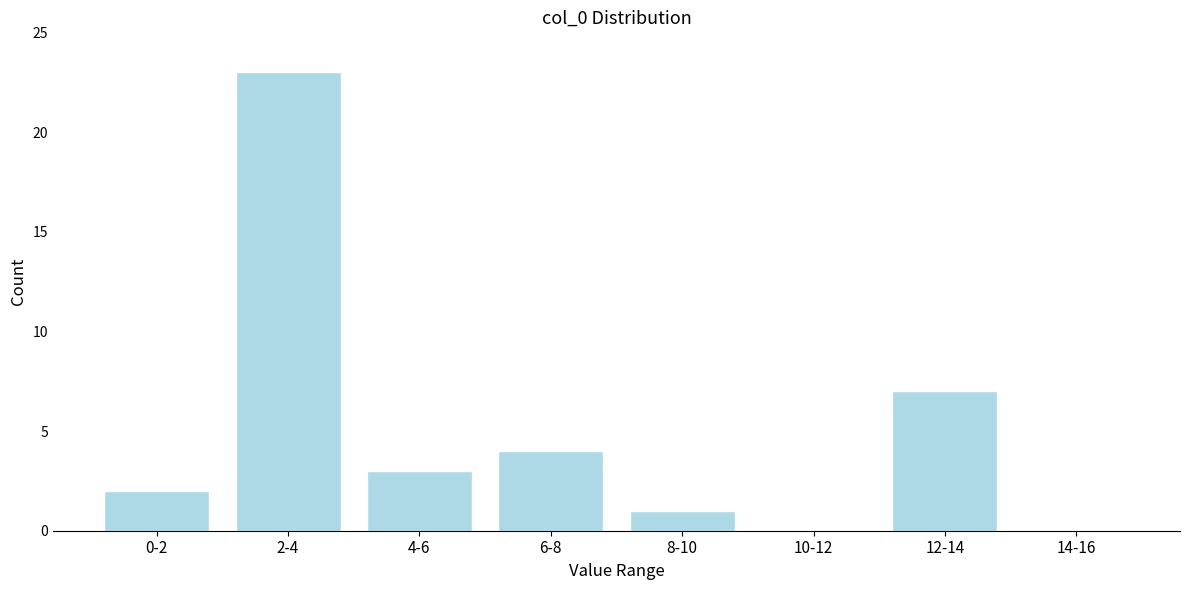

Reading left to right, what are all the values shown in this chart?

0-2=2	2-4=23	4-6=3	6-8=4	8-10=1	10-12=0	12-14=7	14-16=0